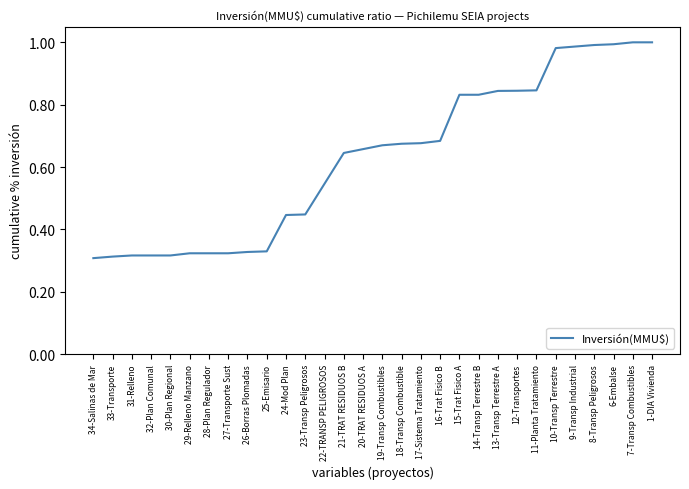

Between 17-Sistema Tratamiento and 32-Plan Comunal, which is larger?

17-Sistema Tratamiento